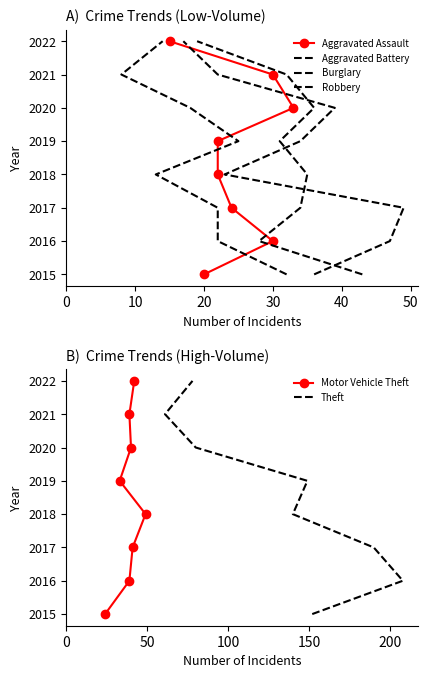

True or false: Theft and Burglary intersect in this chart.

False